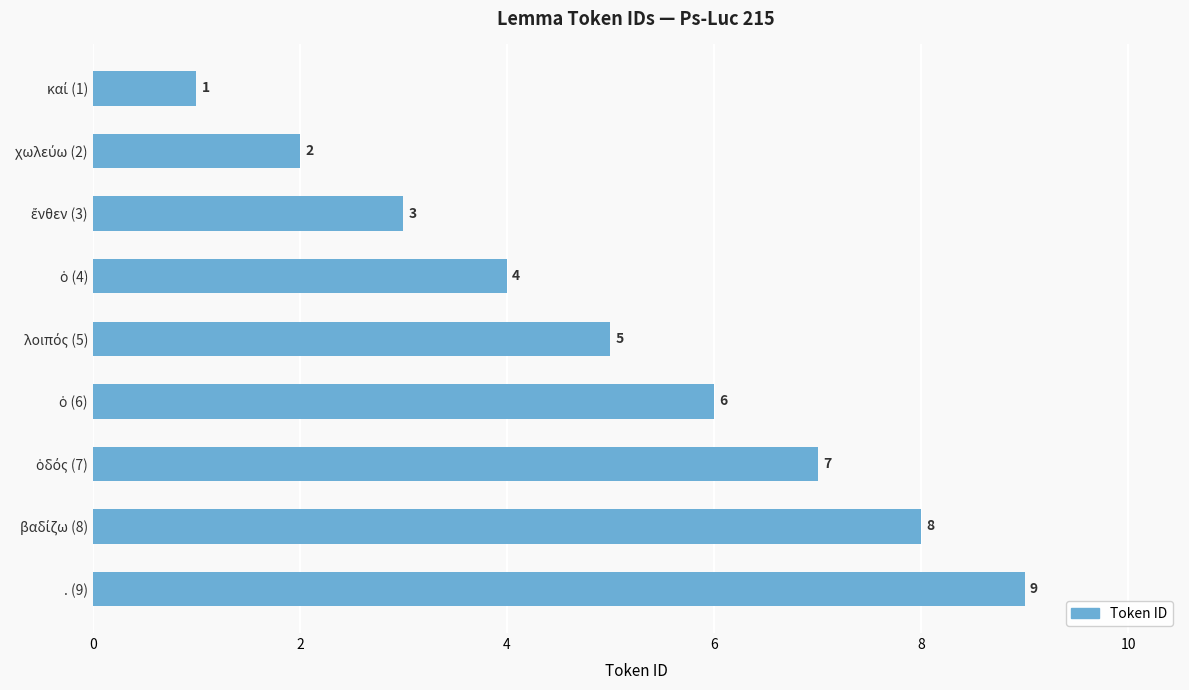

True or false: the data shows 9 at . (9).

True